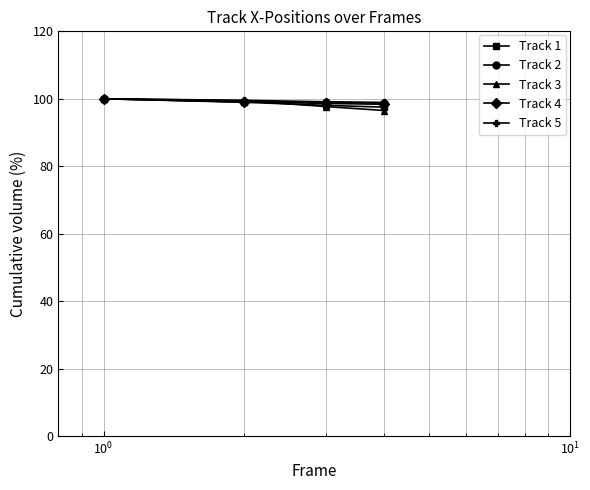

True or false: Track 4 has more than 2 interior local peaks.

False